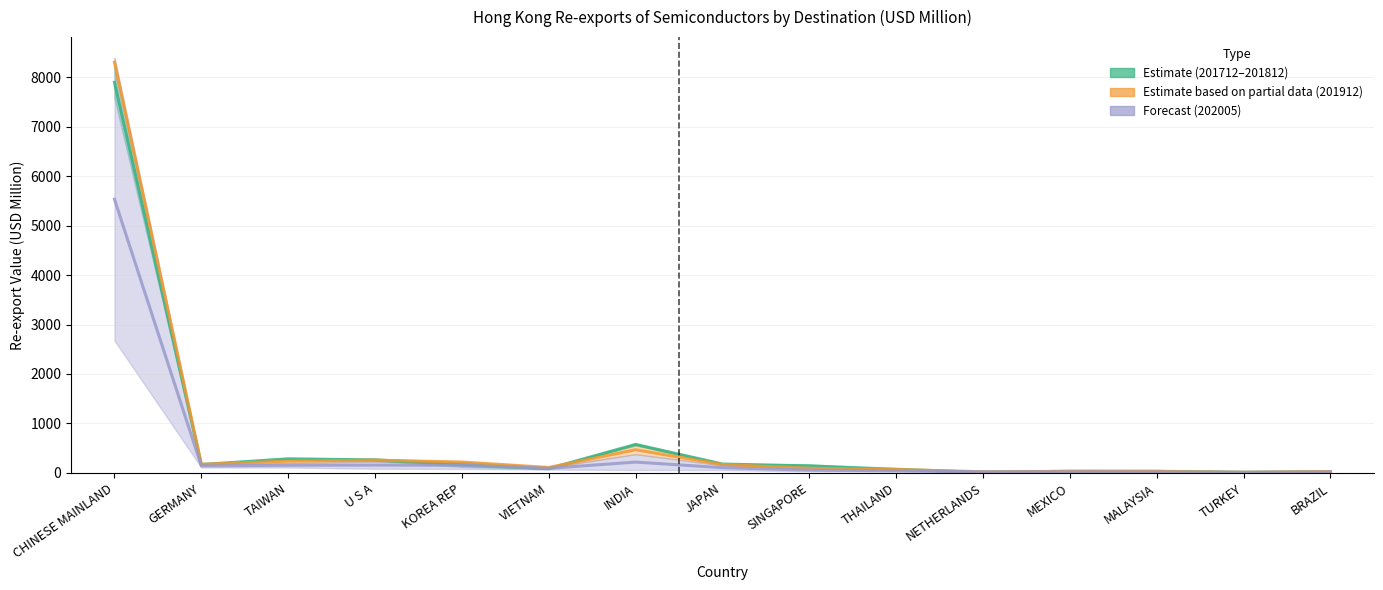

Count the number of data series in this chart.

3